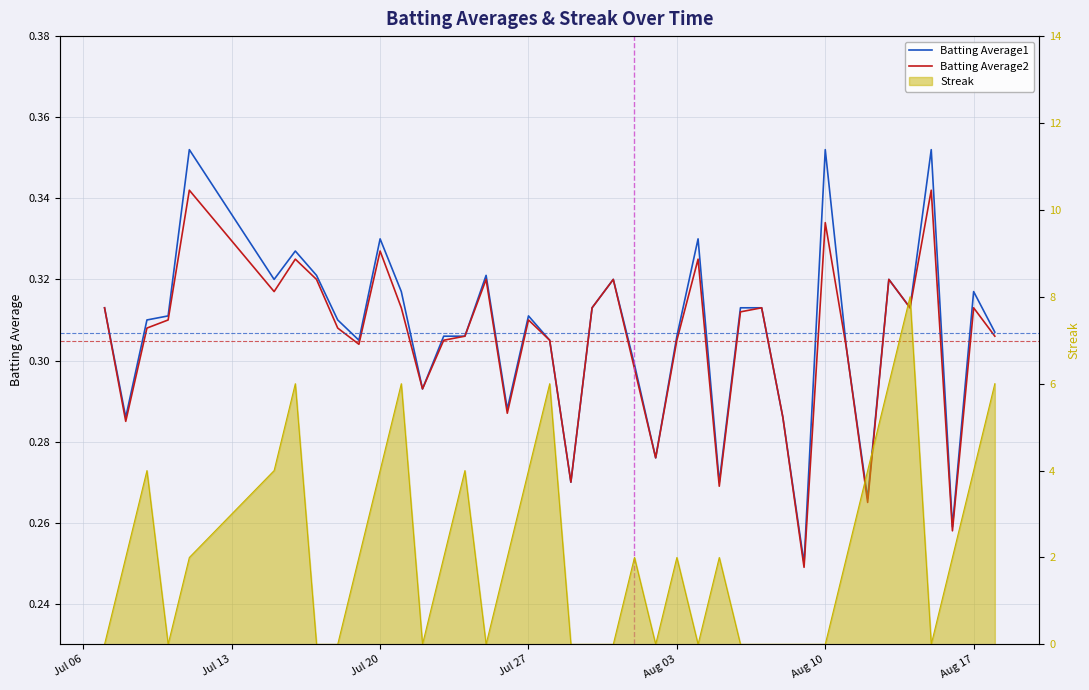

How many categories are shown in the chart?

40